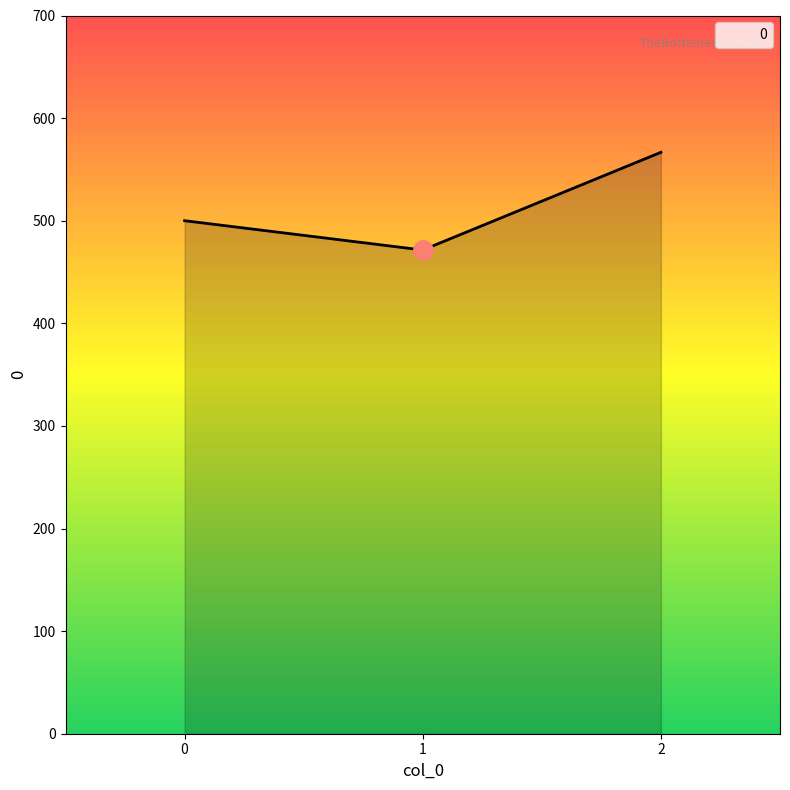

What is the approximate value at 2?

566.7